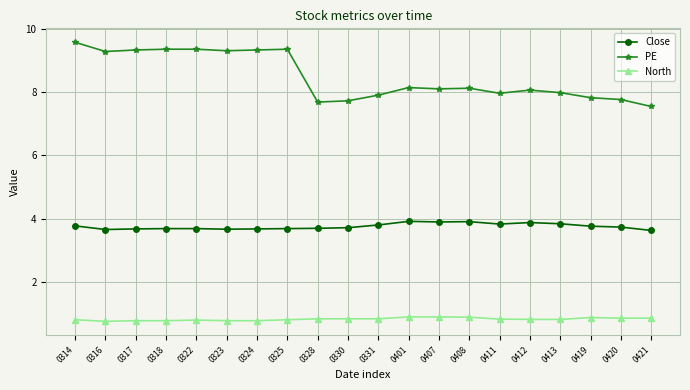

What is the sum of all PE values?

169.8